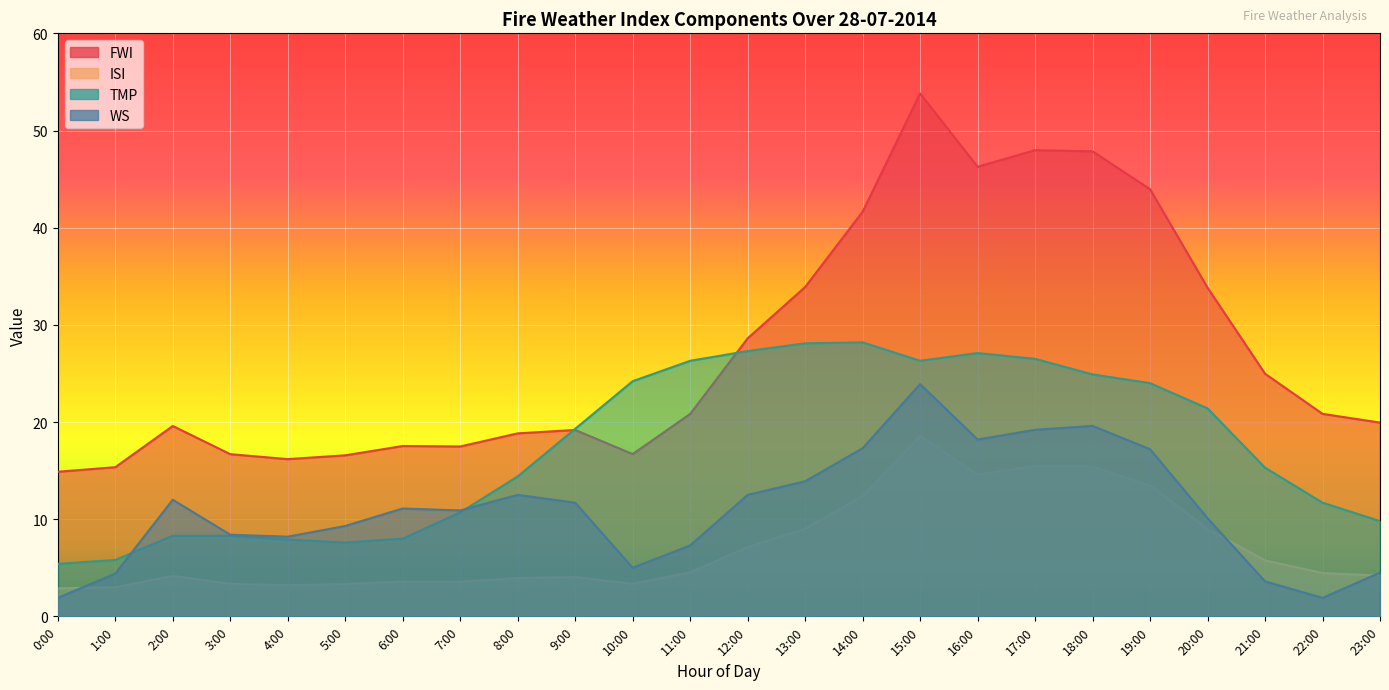

True or false: FWI and WS intersect in this chart.

False